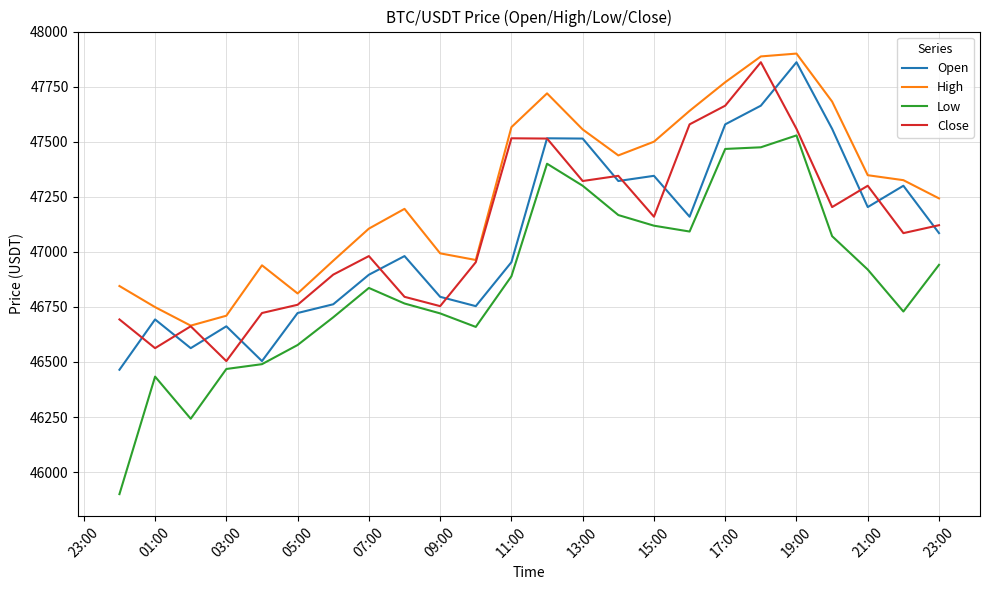

Which series has the largest total across all categories?

High